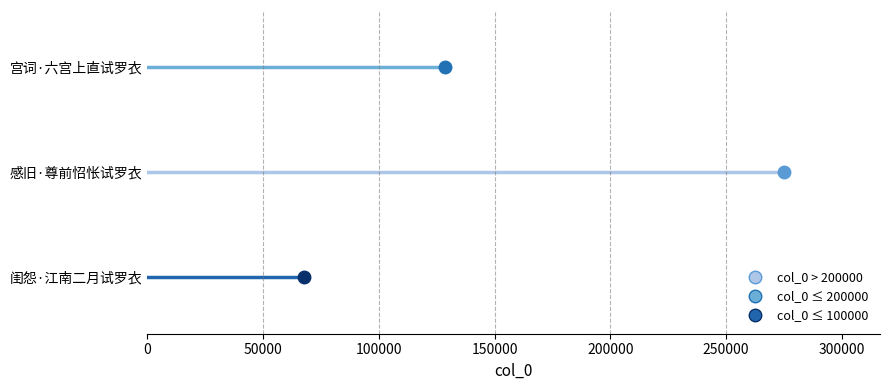

What is the approximate value at 感旧·尊前怊怅试罗衣, to the nearest 50?

275200